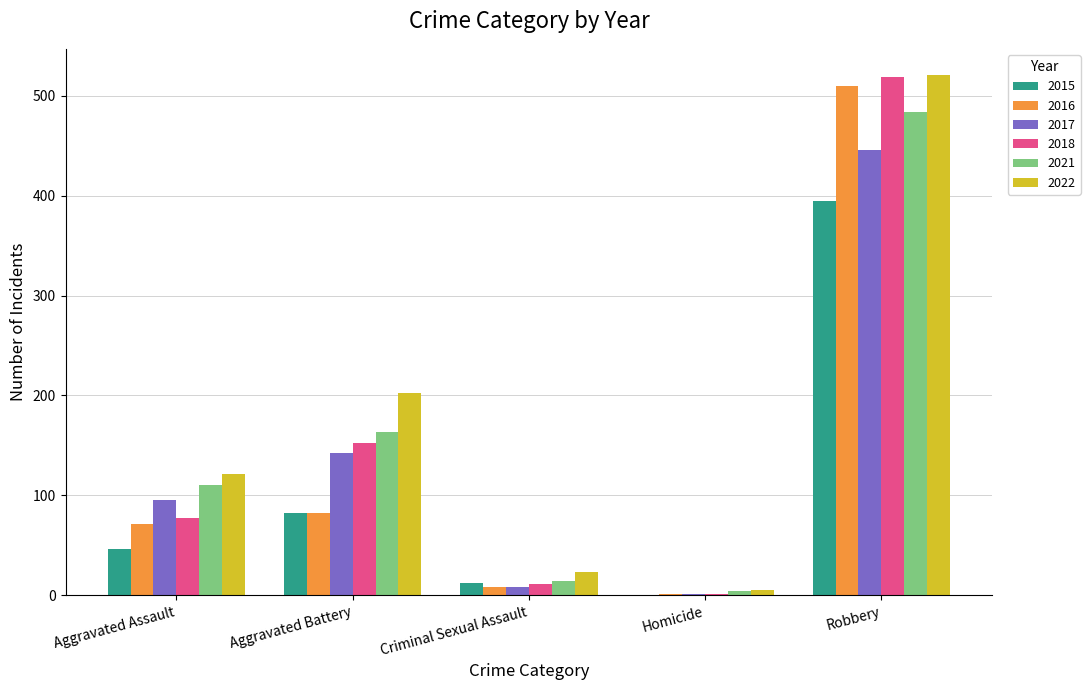

How many groups of bars are there?

5